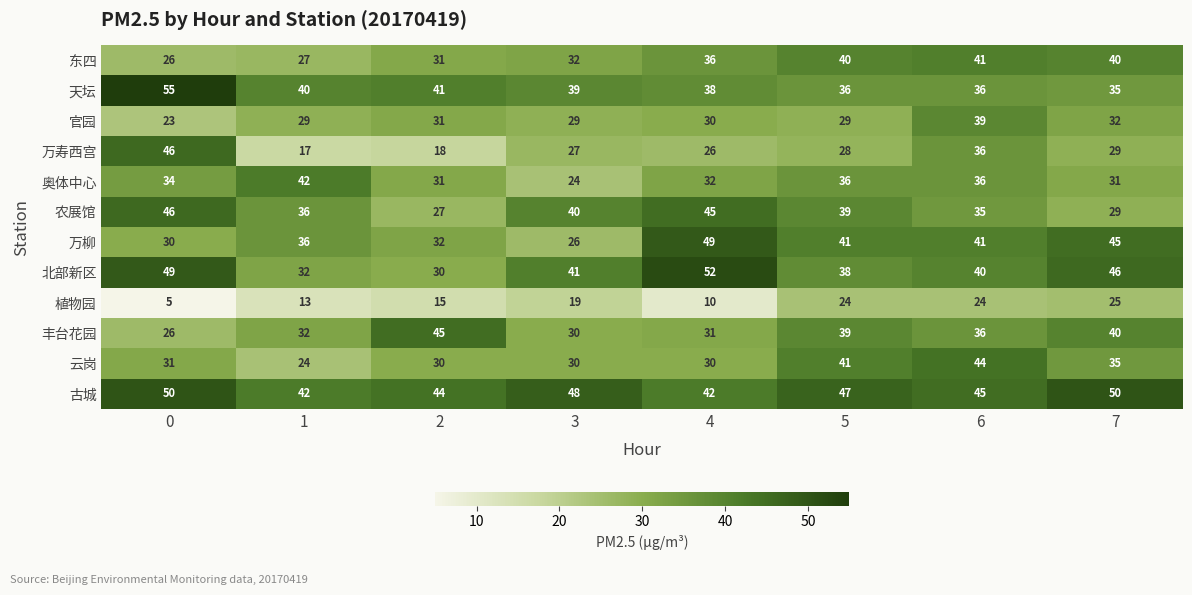

Which series has the largest range (max minus min)?

万寿西宫